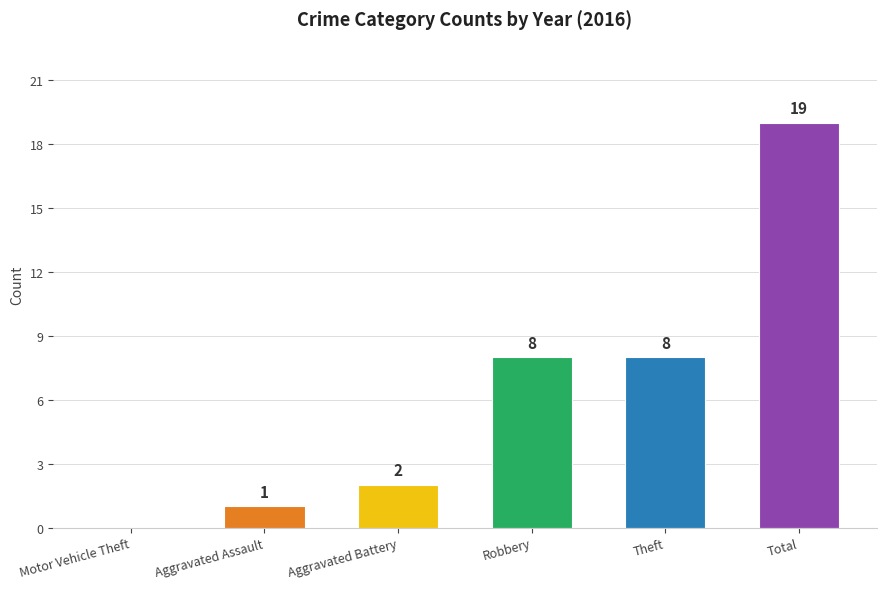

What is the average value?

6